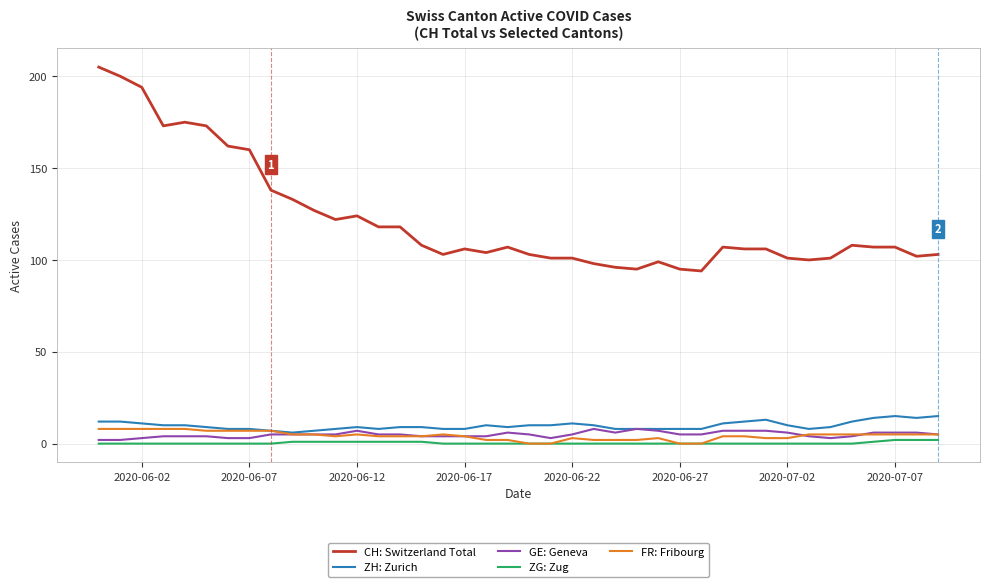

What is the greatest value displayed?

205